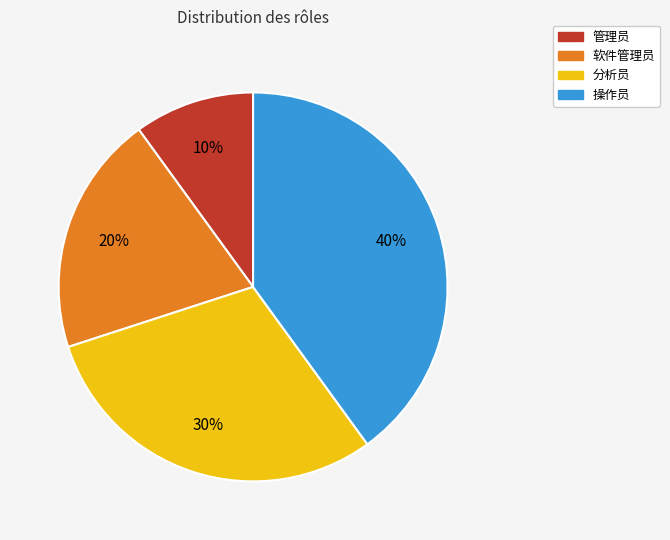

Between 管理员 and 操作员, which is larger?

操作员